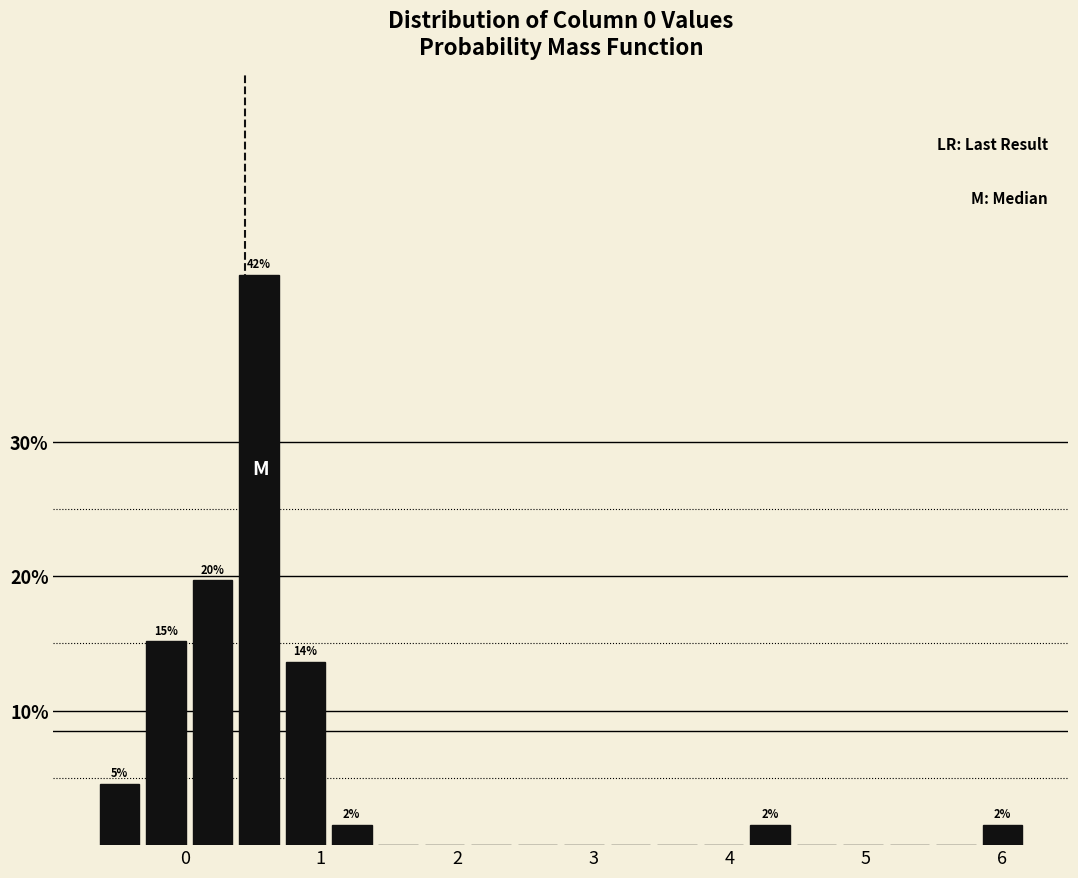

Read against the x-axis, roughly where is the centre of the tallest bar?

0.5